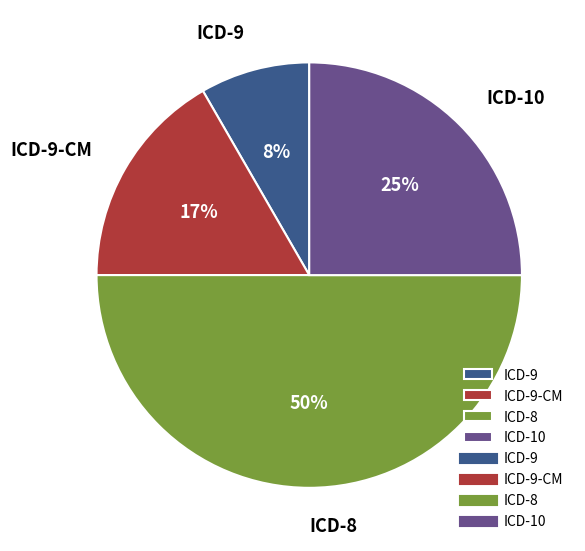

Rank the categories by value from lowest to highest.

ICD-9, ICD-9-CM, ICD-10, ICD-8